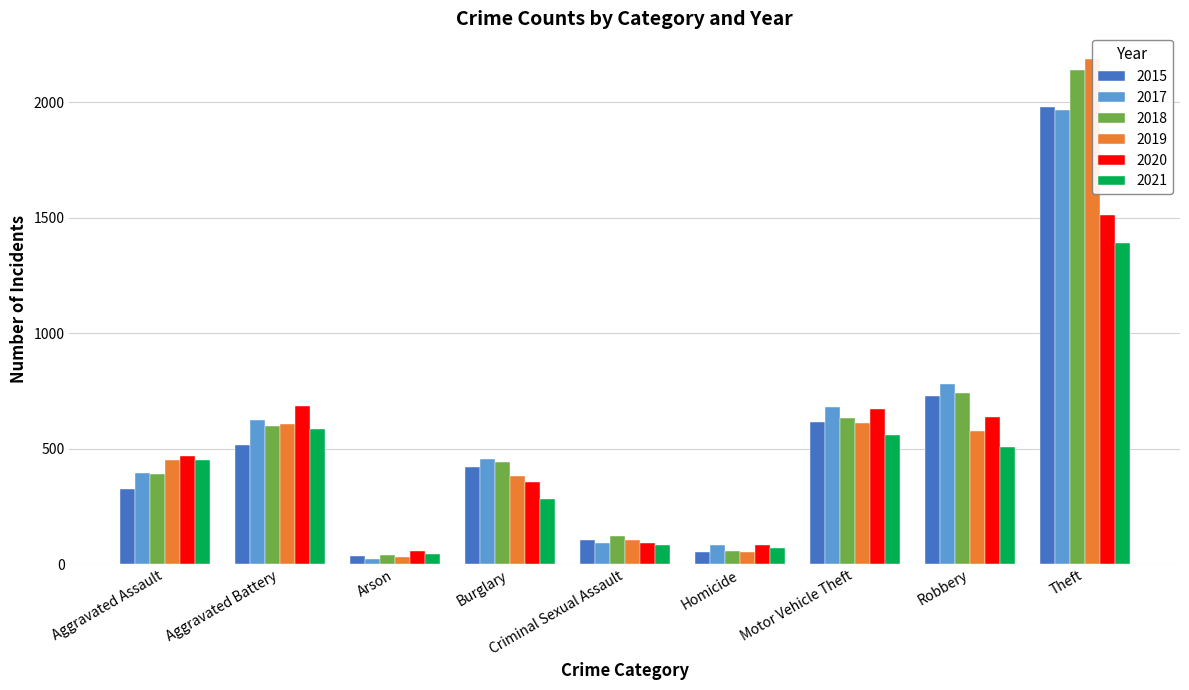

What is the label of the 6th bar from the left?

Homicide